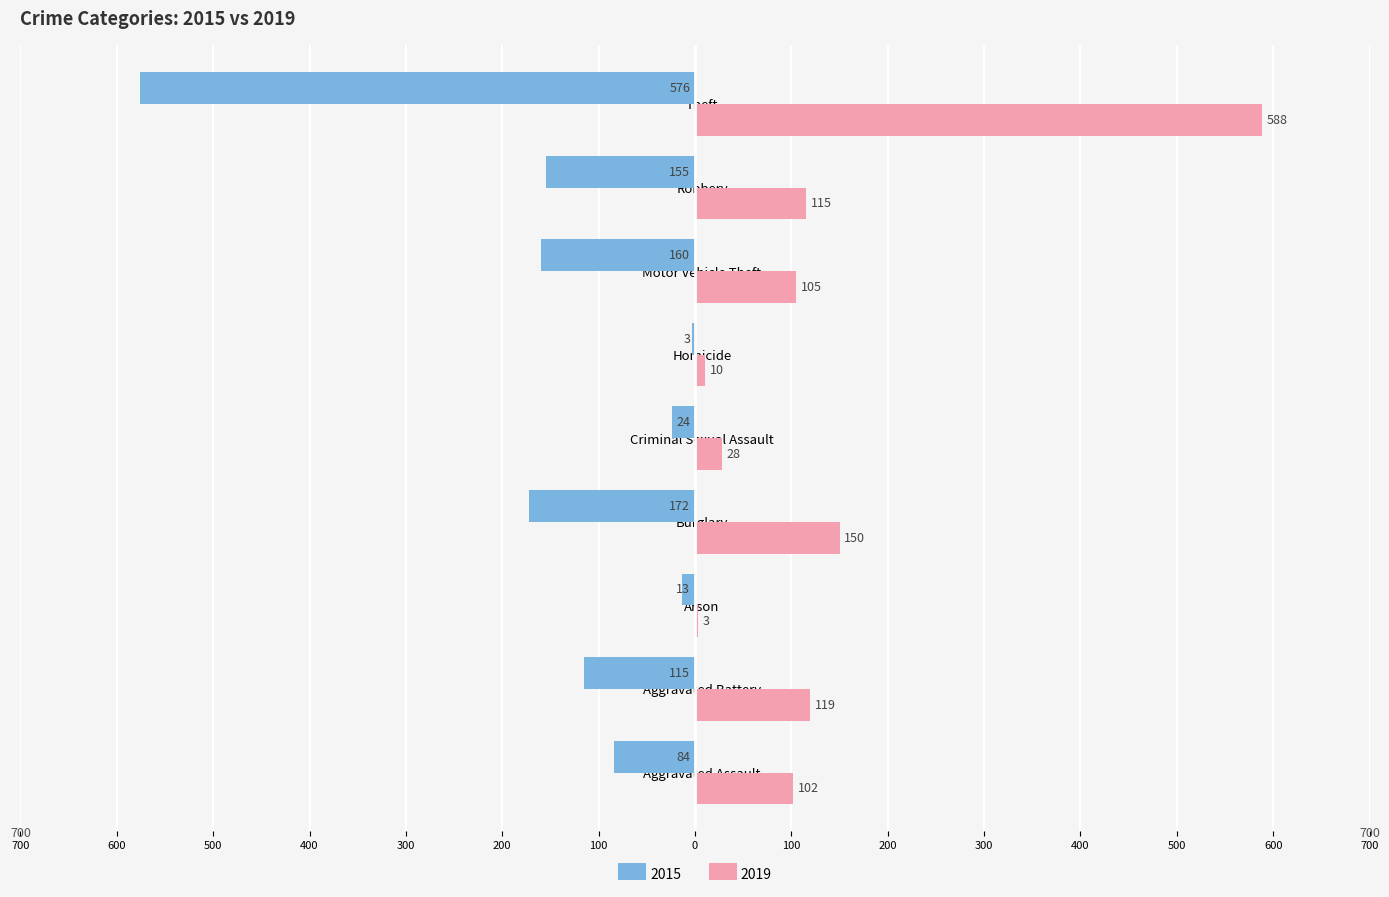

What are all the series names shown in the legend?

2015, 2019